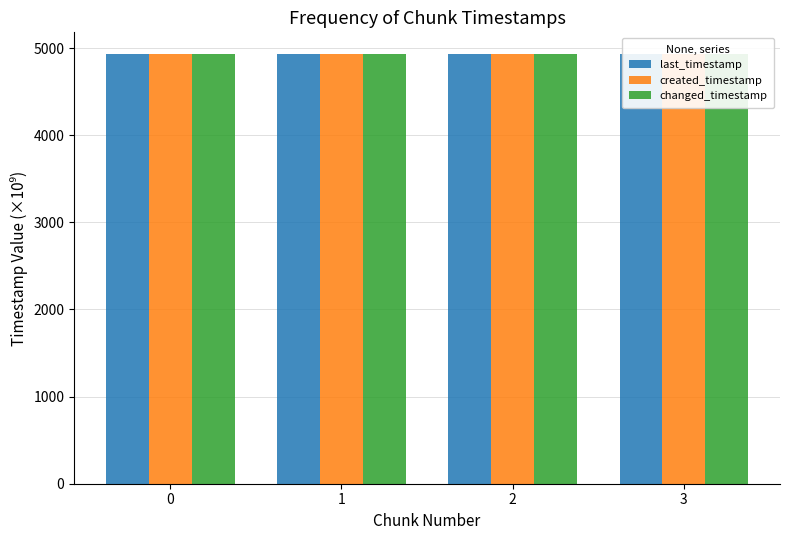

What is the spread (max minus min) of values at 3?

0.3